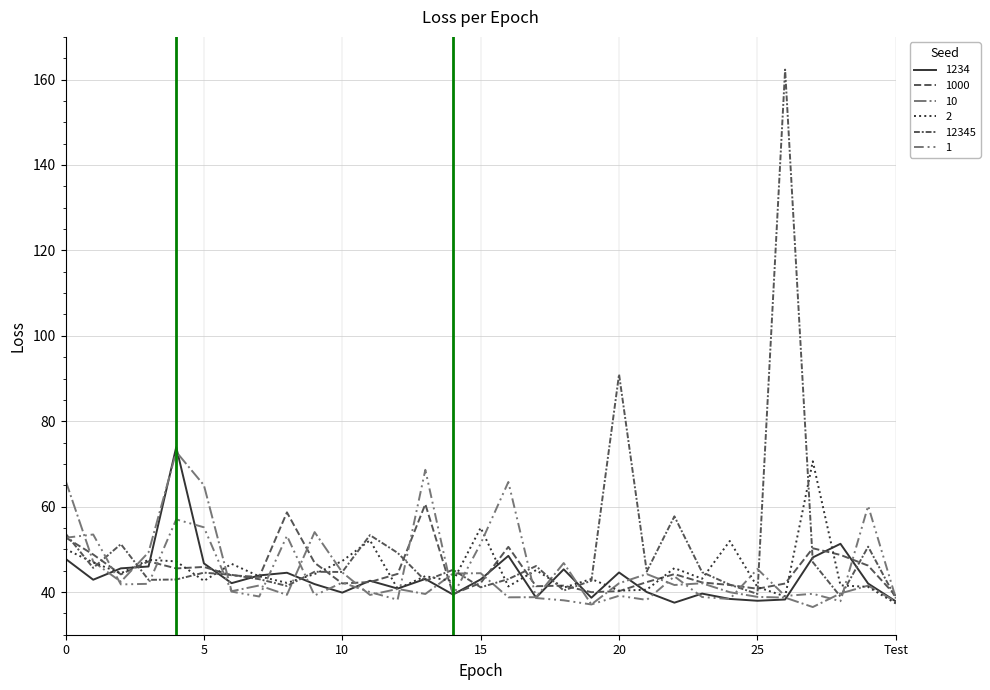

How many lines are shown in the chart?

6